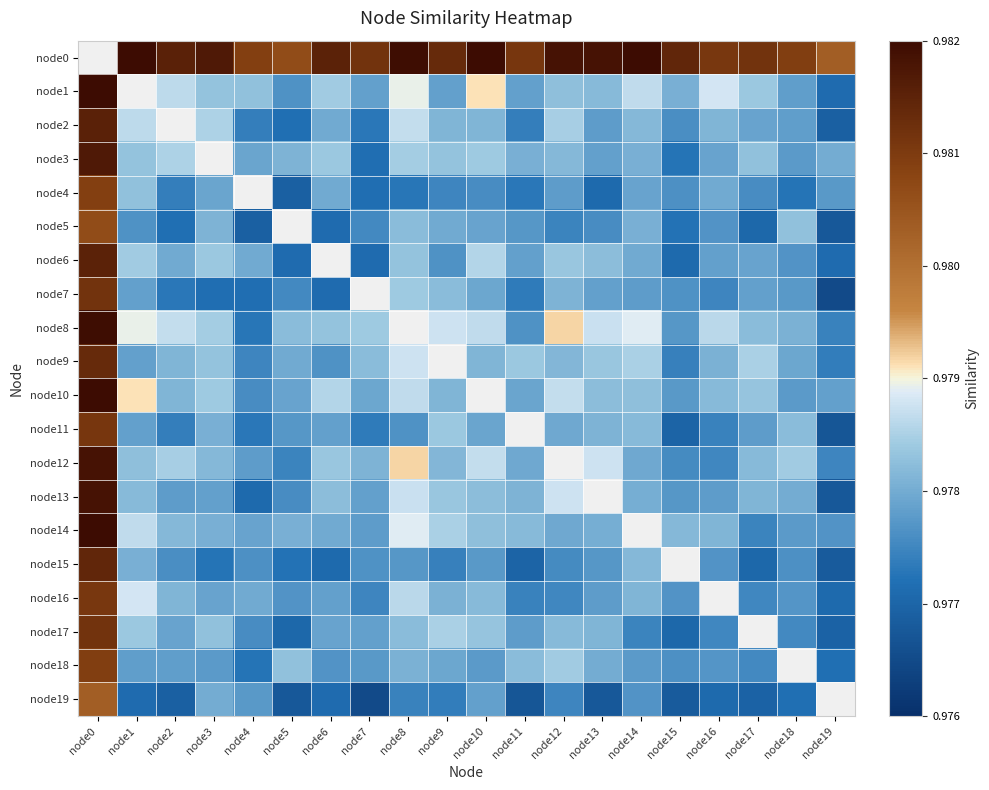

Where is node13 nearest to the value 0?

node19